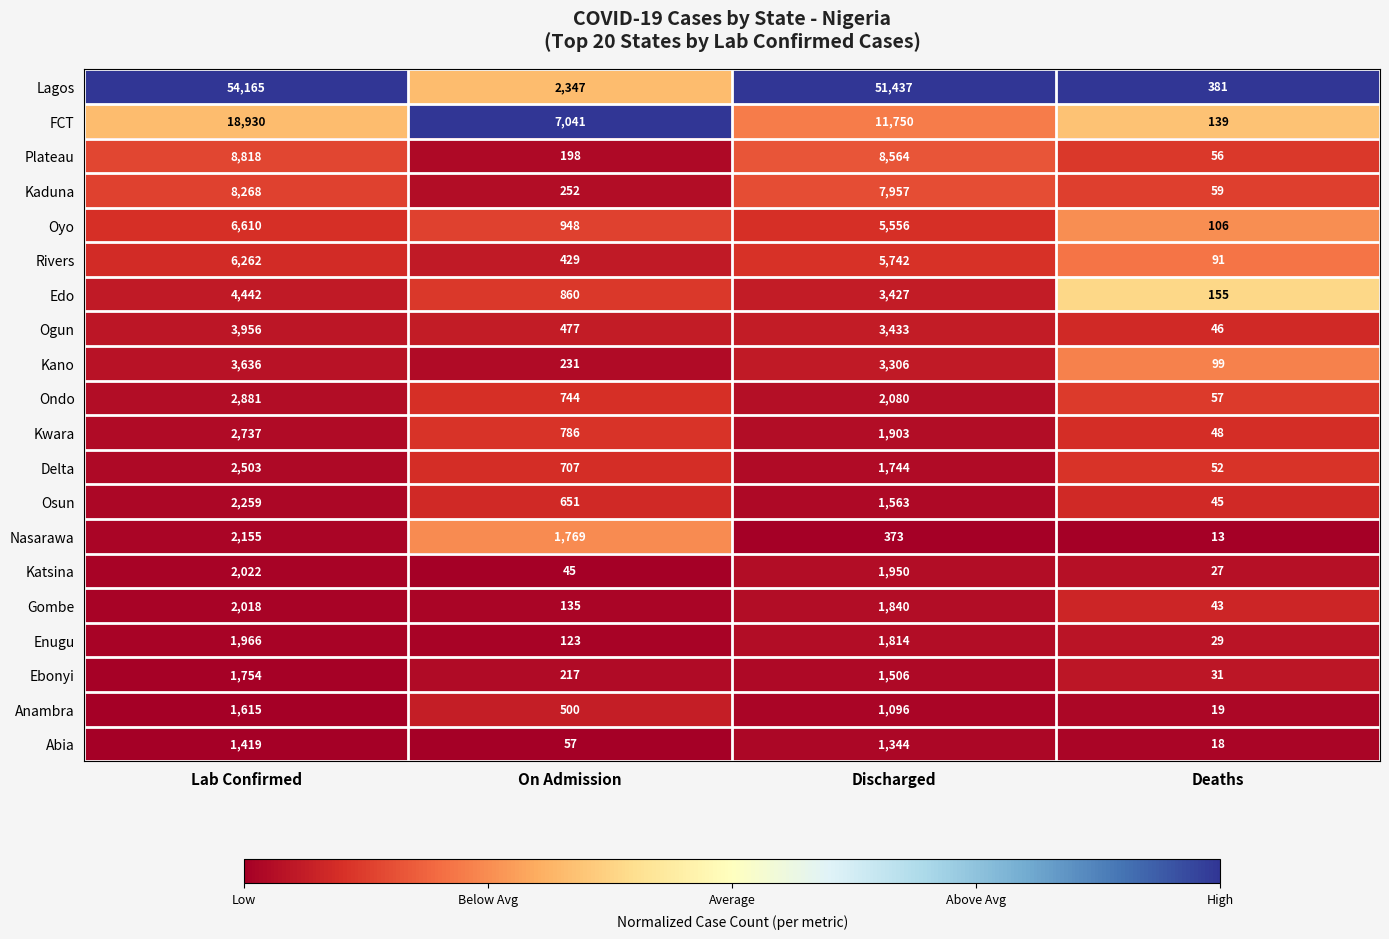

Which series has the largest total across all categories?

Lagos